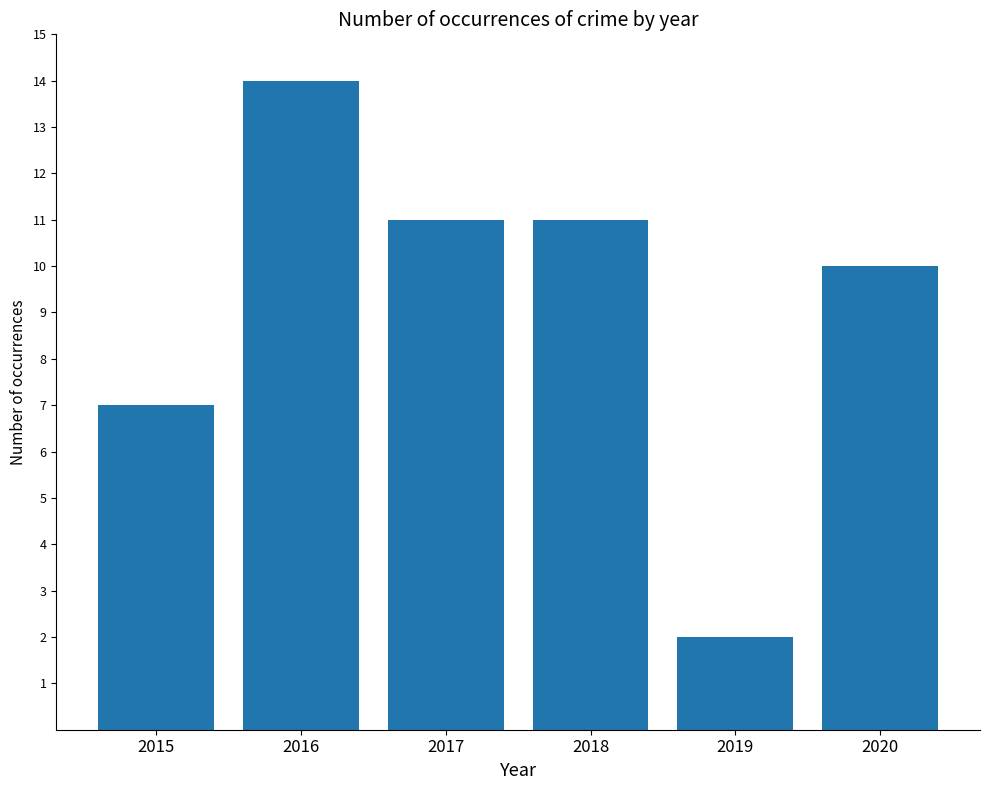

What is the value of the 3rd bar from the left?

11